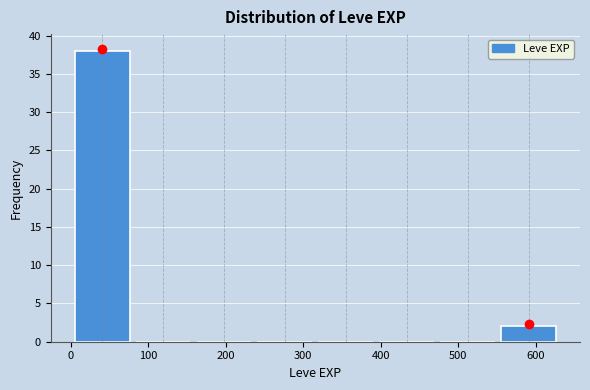

Reading left to right, transcribe this chart: for each bar, give the range it covers on the x-axis and its height. Neither the bar edges nor the heights are printed on the chart, so give them approximately, as read against the axes.

0 to 80: 38
80 to 160: 0
160 to 240: 0
240 to 320: 0
320 to 390: 0
390 to 470: 0
470 to 550: 0
550 to 630: 2